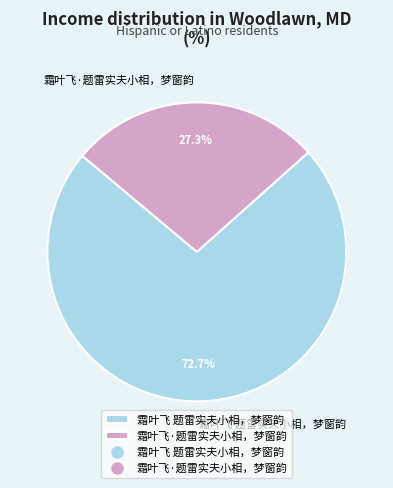

To the nearest percent, what percentage of the pie is 霜叶飞 题雷实夫小相，梦窗韵?

73%